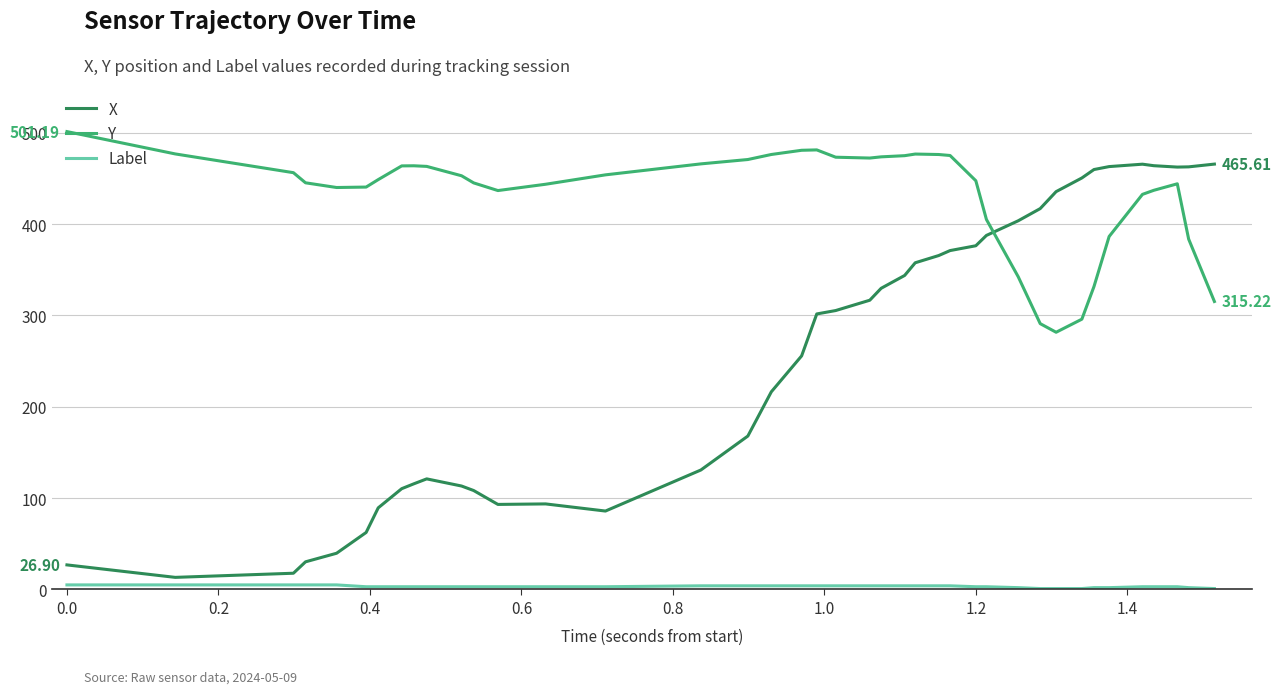

Which series has the largest total across all categories?

Y